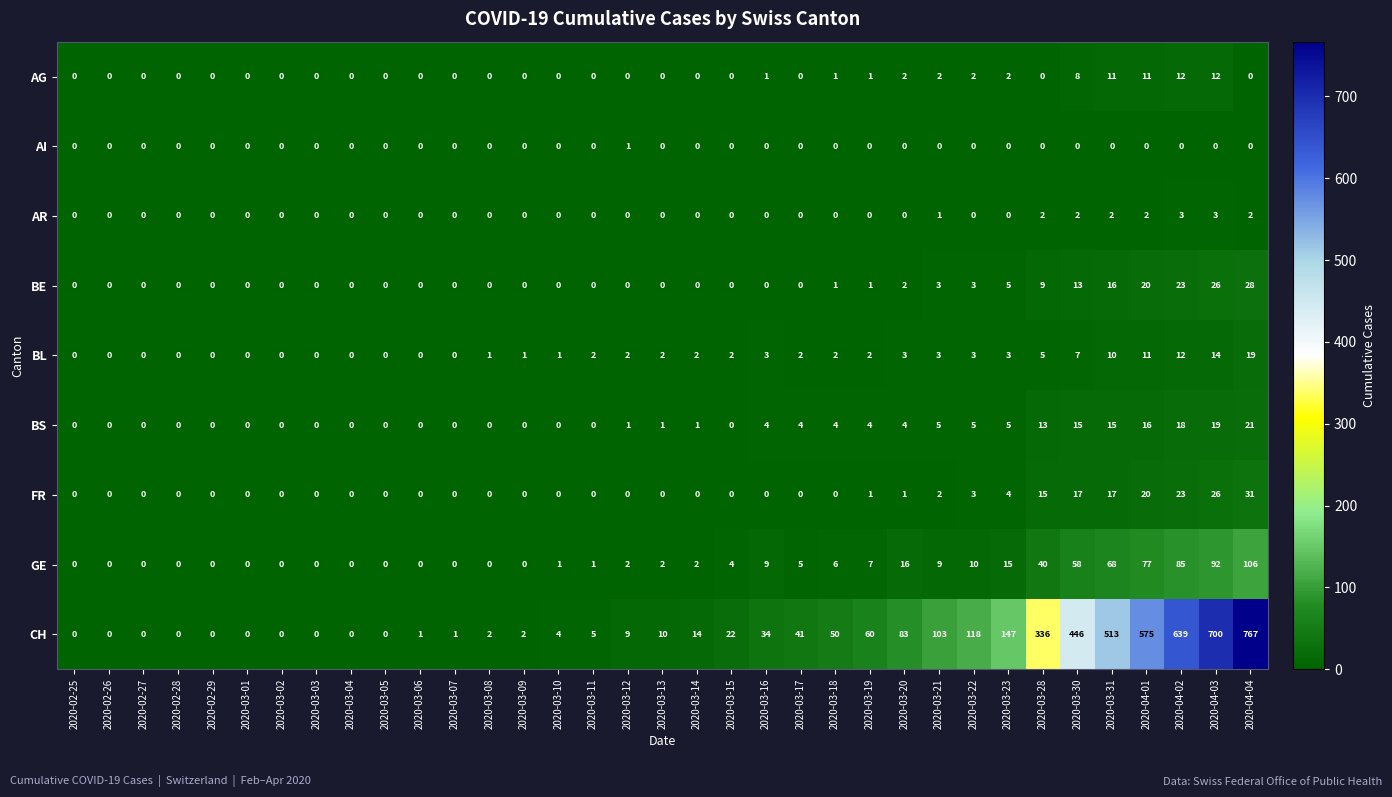

List the series in order of their peak value, lowest first.

AI, AR, AG, BL, BS, BE, FR, GE, CH